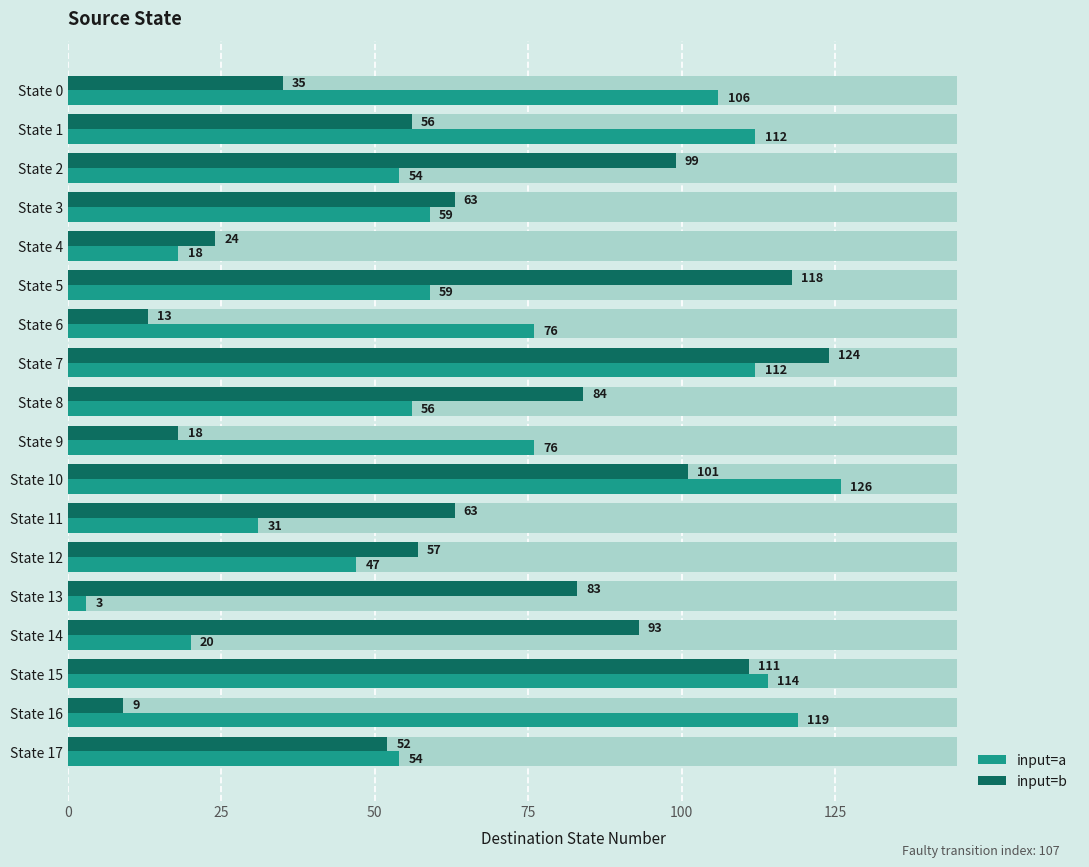

Reading left to right, list all the values displayed in this chart.

input=a: 106	112	54	59	18	59	76	112	56	76	126	31	47	3	20	114	119	54
input=b: 35	56	99	63	24	118	13	124	84	18	101	63	57	83	93	111	9	52